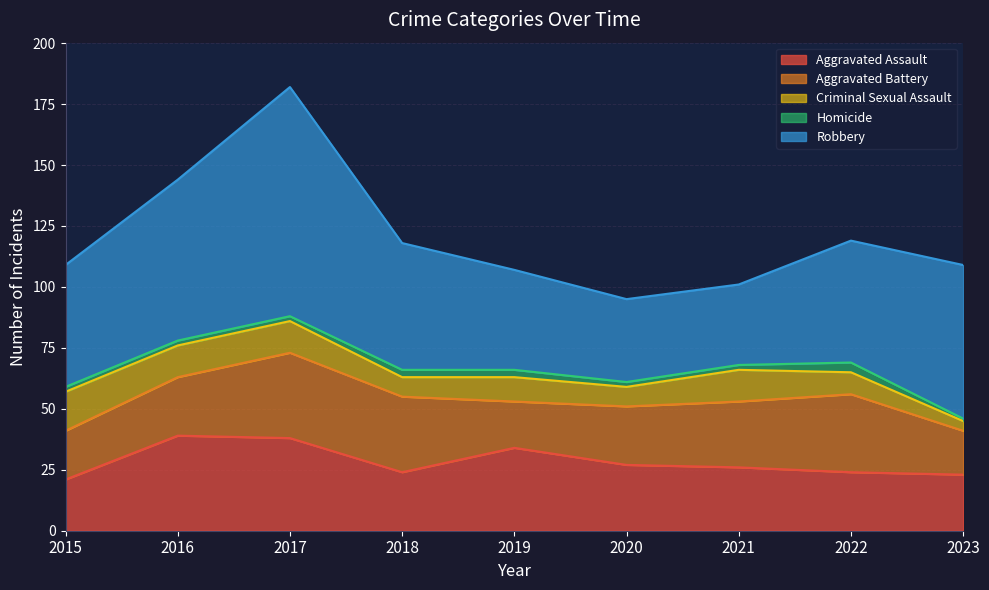

Which series changed the most between 2015 and 2018?

Aggravated Battery